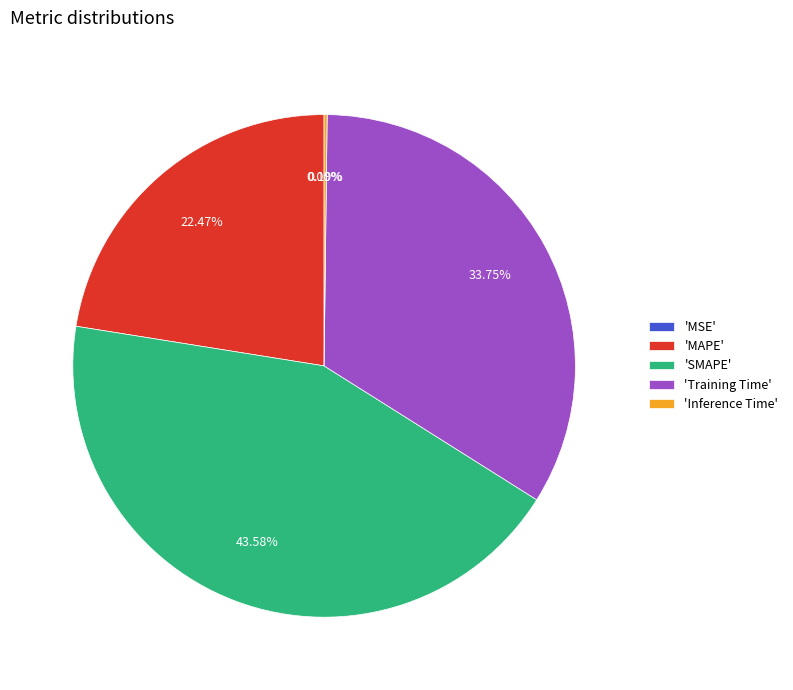

Which category has the biggest portion of the pie?

'SMAPE'